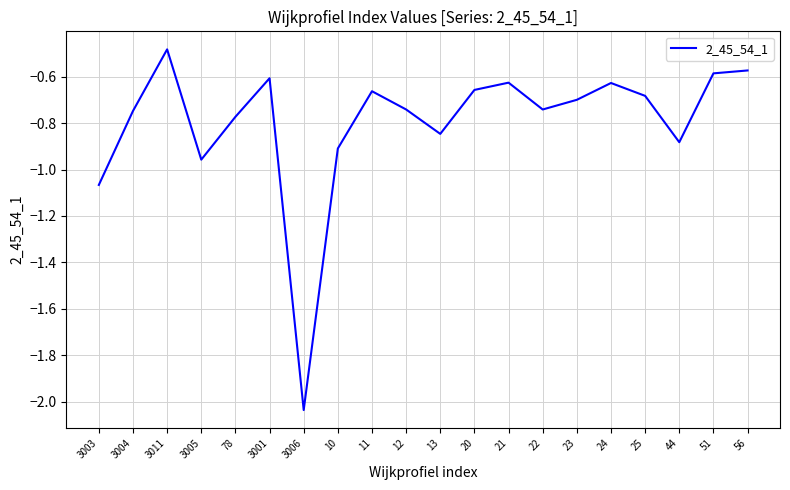

Which has a higher value, 21 or 44?

21